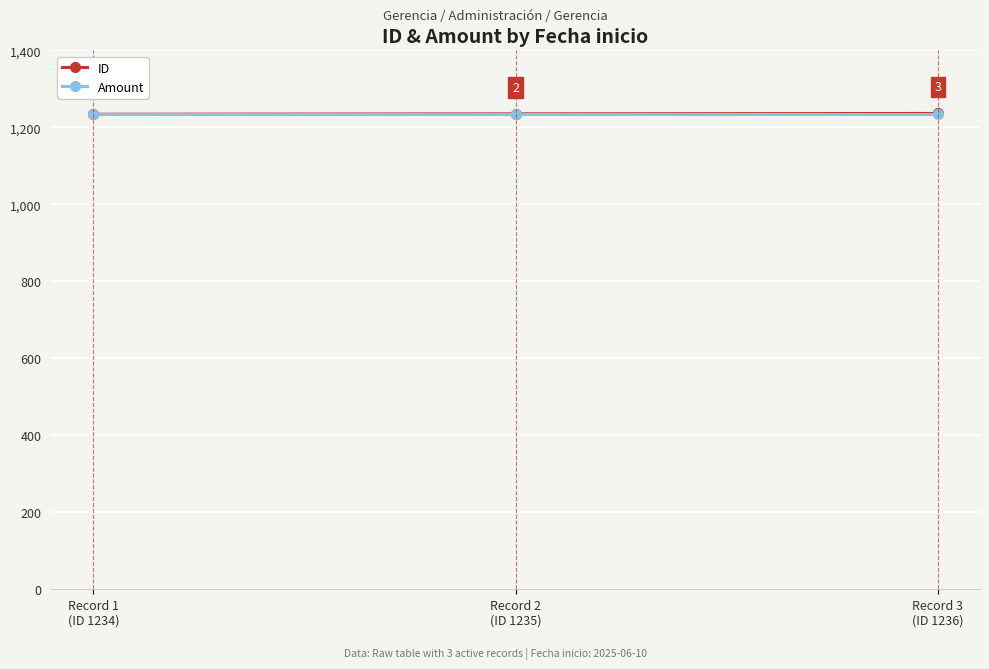

True or false: ID has a value of 1235 at Record 2
(ID 1235).

True